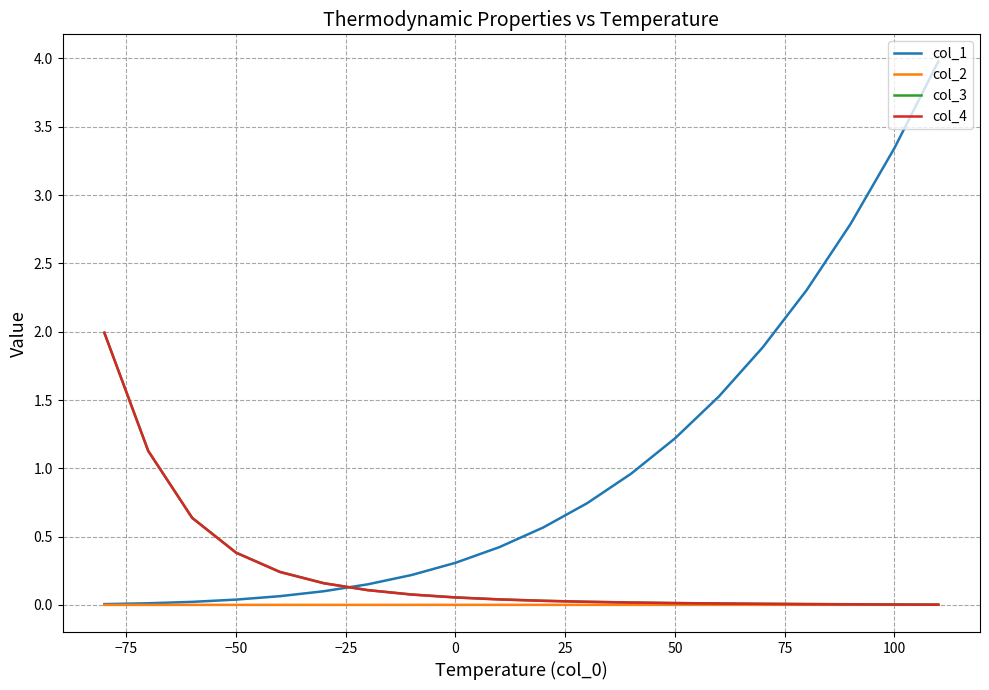

Which series has the largest range (max minus min)?

col_1